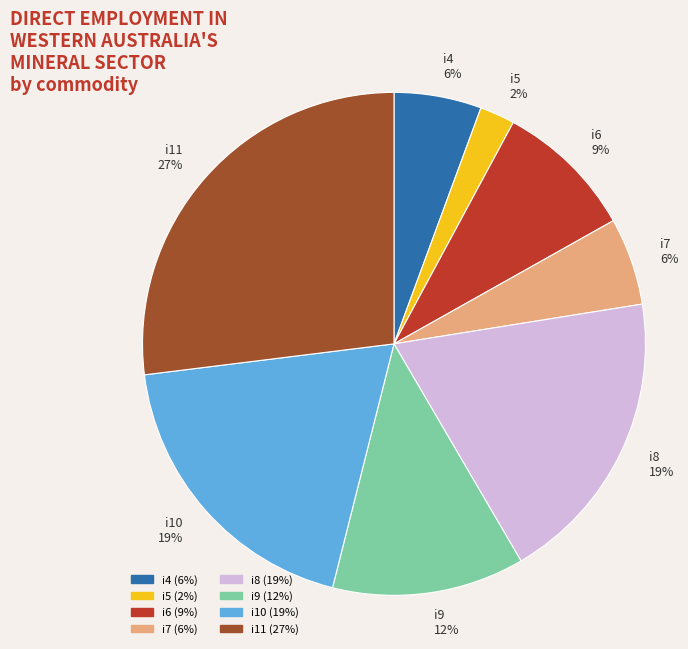

Is the sum of i6 and i11 greater than half?

No